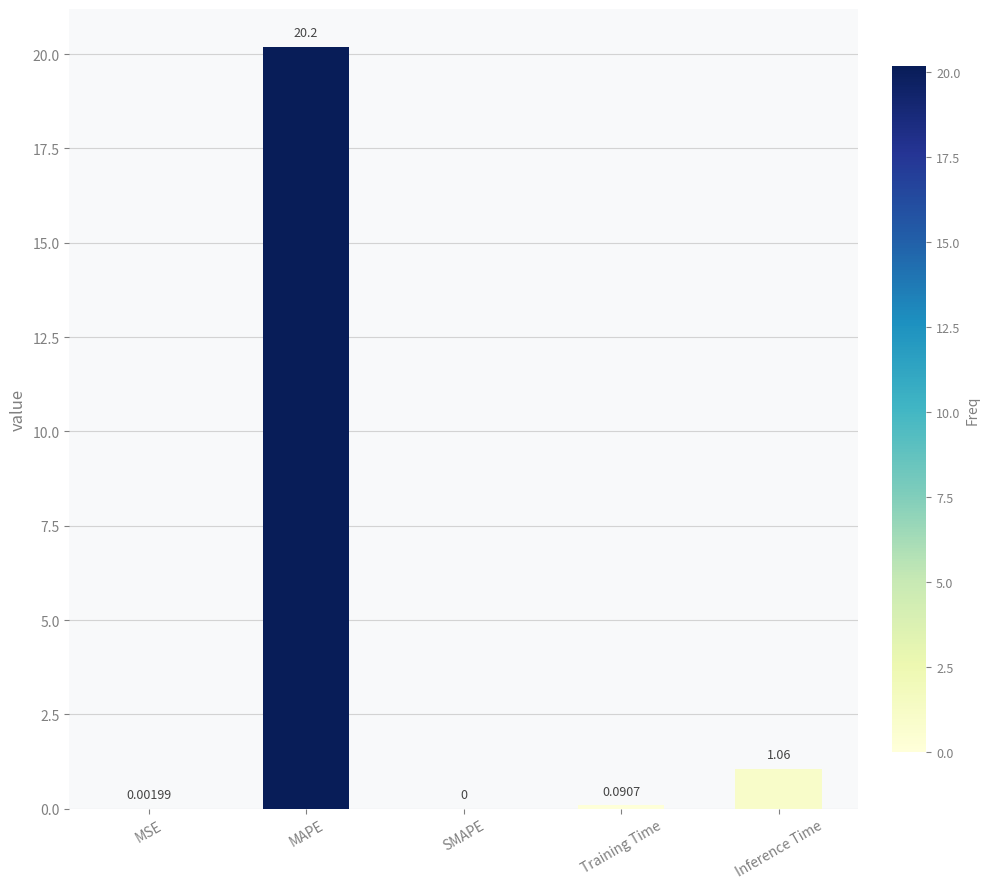

Which category has the highest value across all series?

MAPE